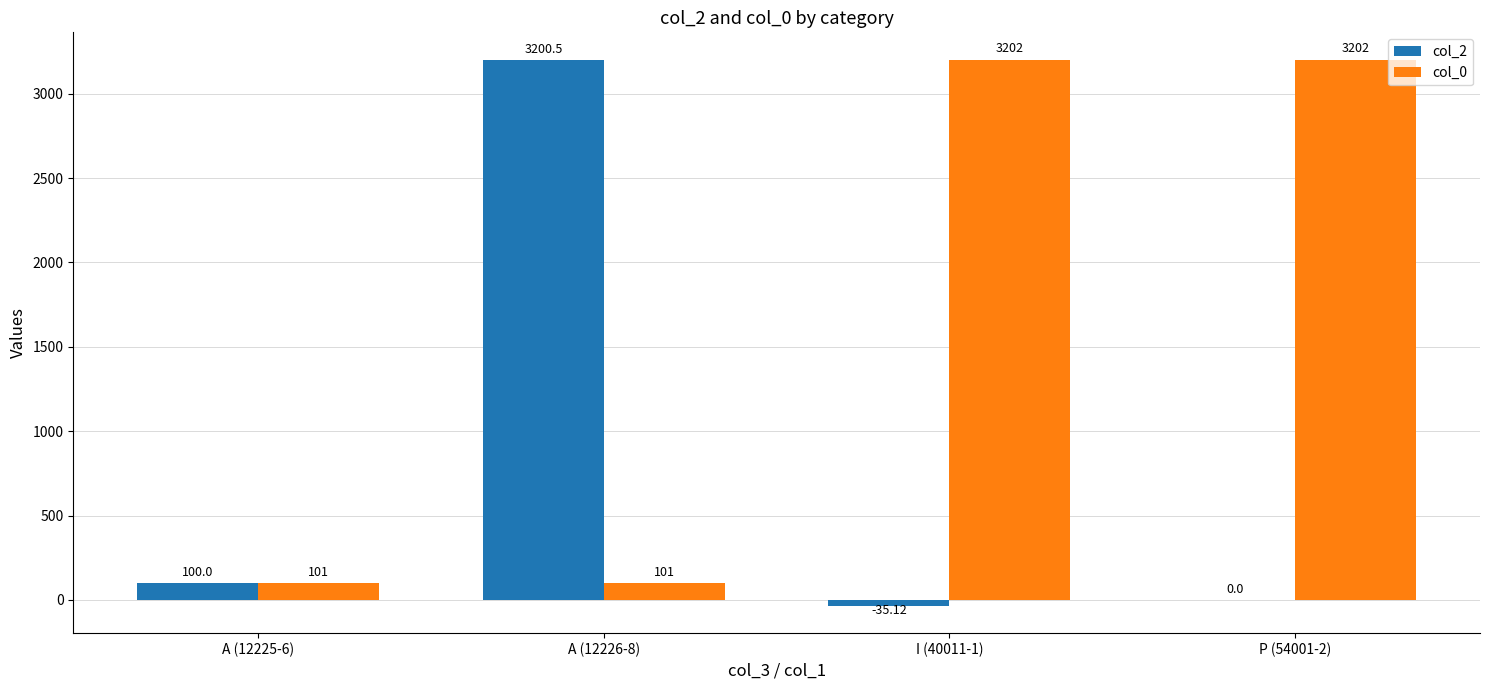

Which series changed the most between A (12225-6) and I (40011-1)?

col_0